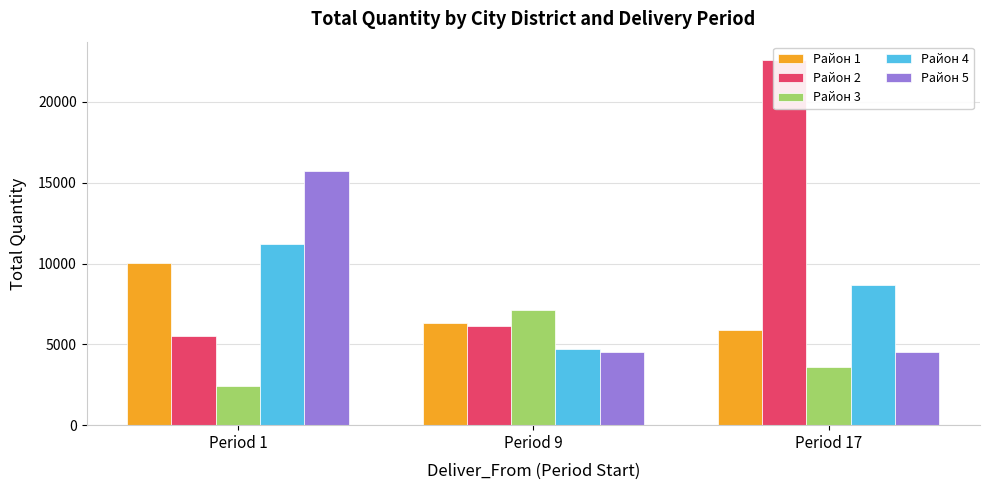

Which series has the largest total across all categories?

Район 2